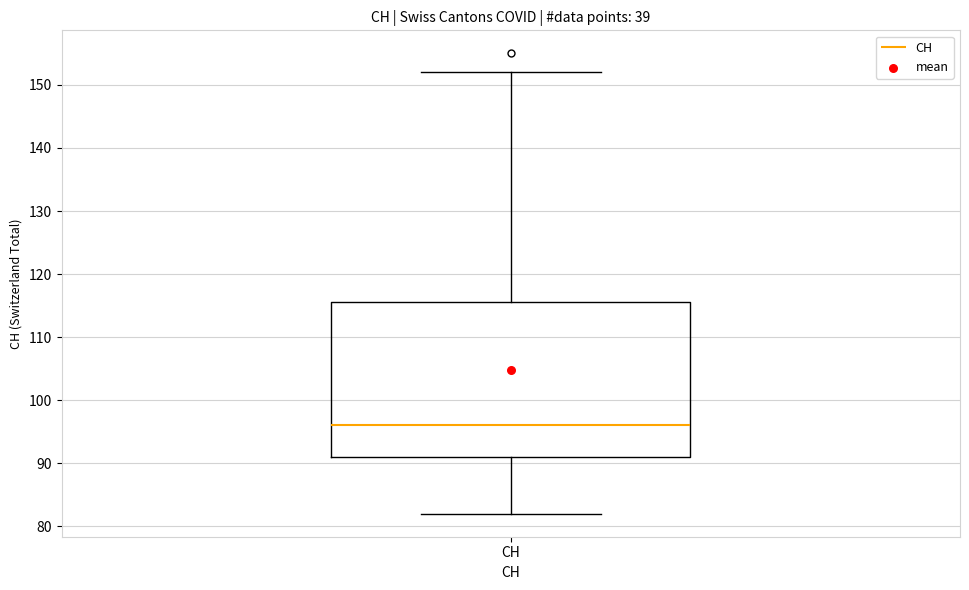

Transcribe this box plot: give where the median line is, the range the box spans, and where the two whiskers end, as read against the y-axis. The values are not printed on the chart, so give them approximately, as read against the axis.

median 96, box 91 to 116, whiskers 82 to 152